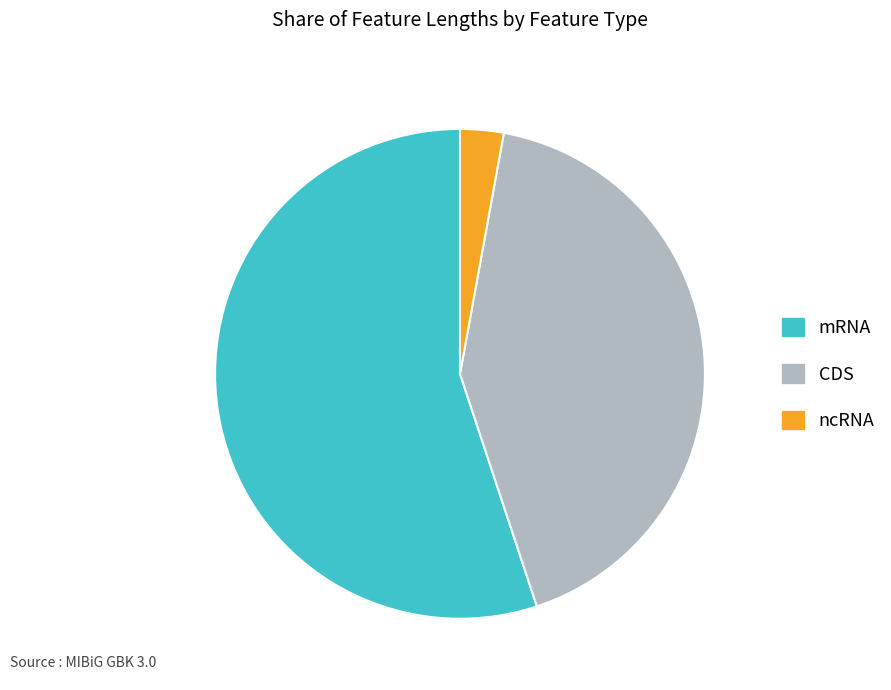

What is the largest slice in the pie chart?

mRNA